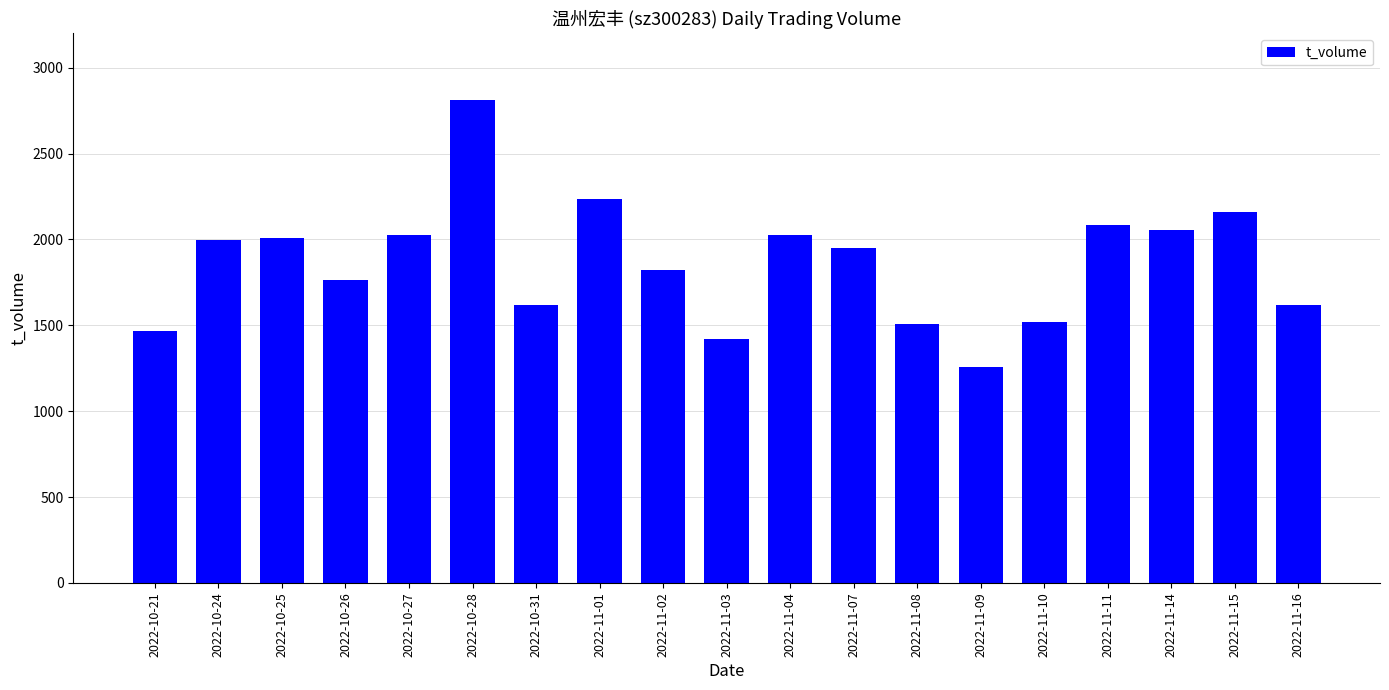

What is the label of the 12th bar from the left?

2022-11-07